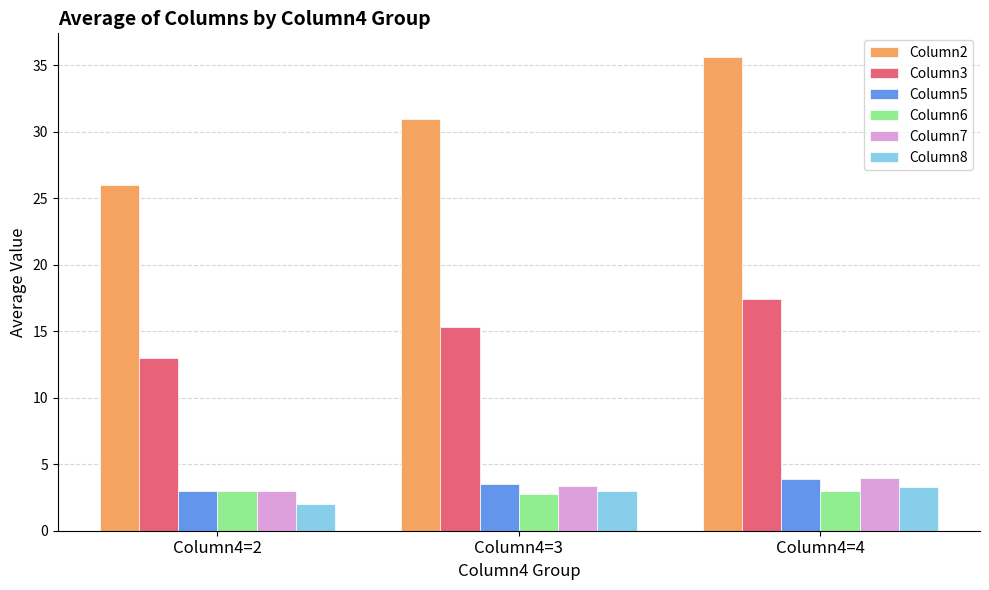

What is the minimum value shown in the chart?

2.0